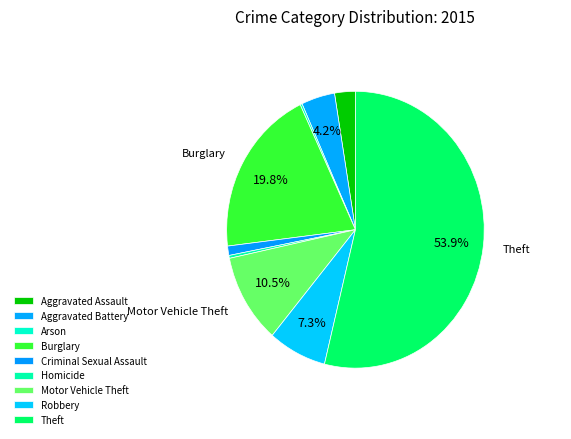

Which category has the smallest portion of the pie?

Arson